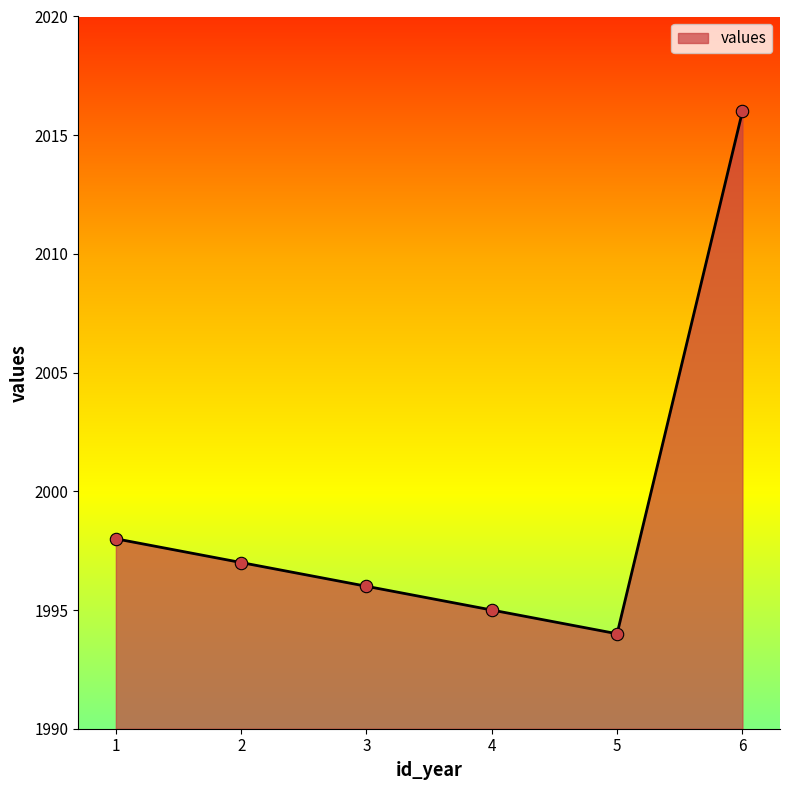

Which has a higher value, 4 or 2?

2